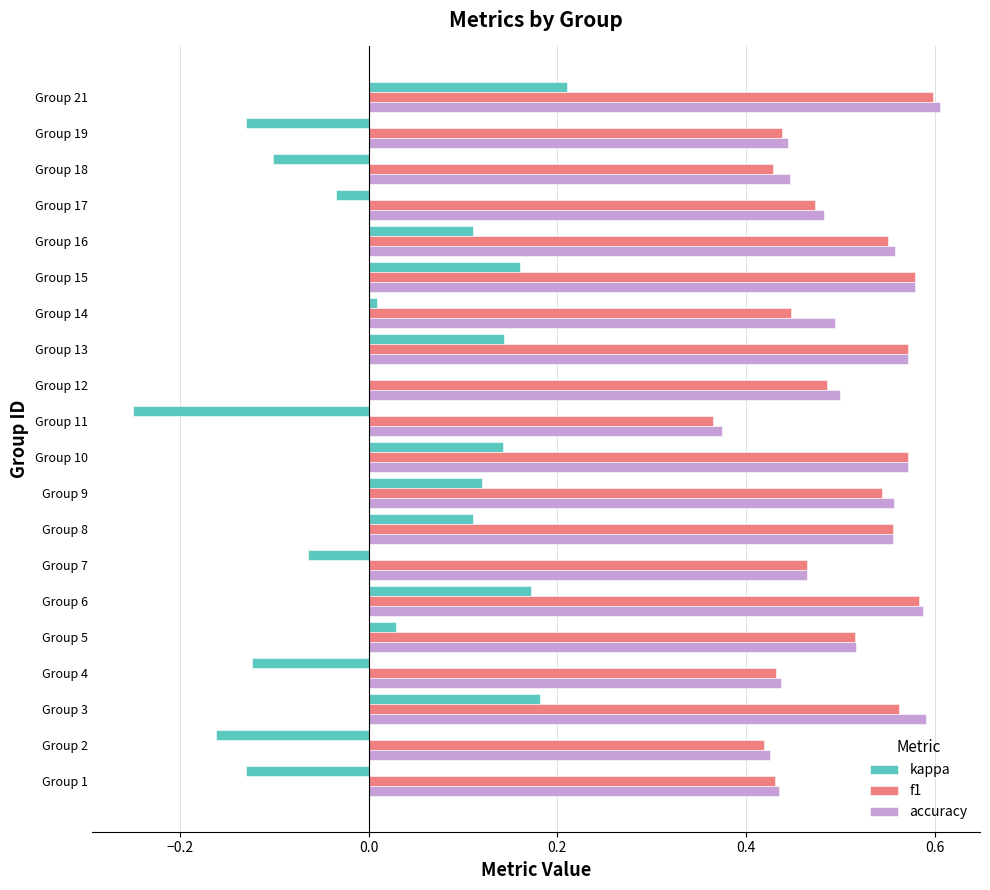

At which category is the sum across all series the highest?

Group 21